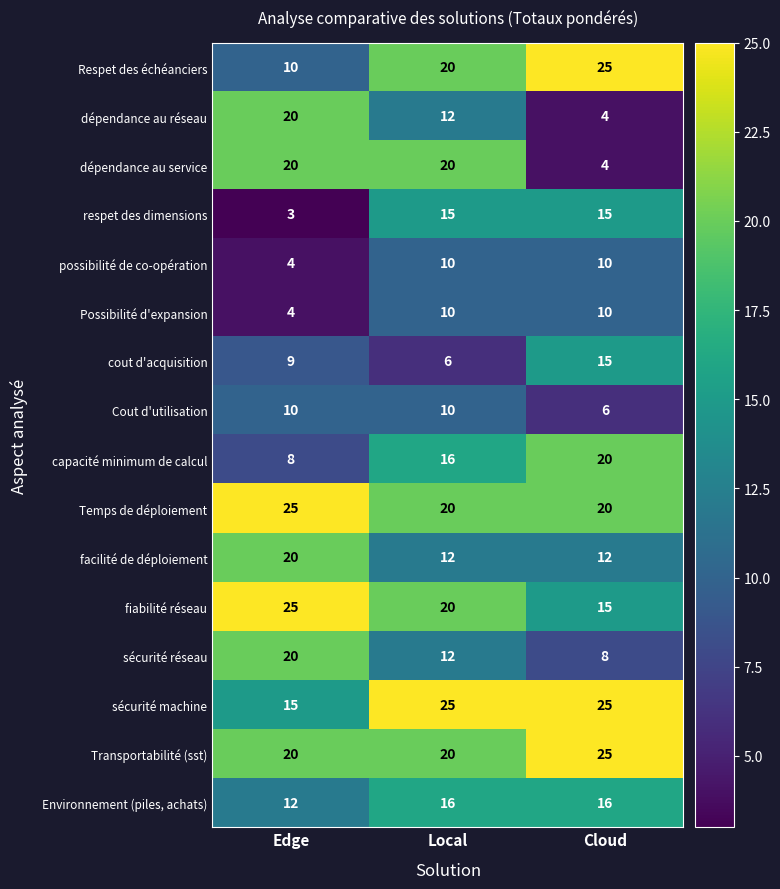

What is the smallest value displayed?

3